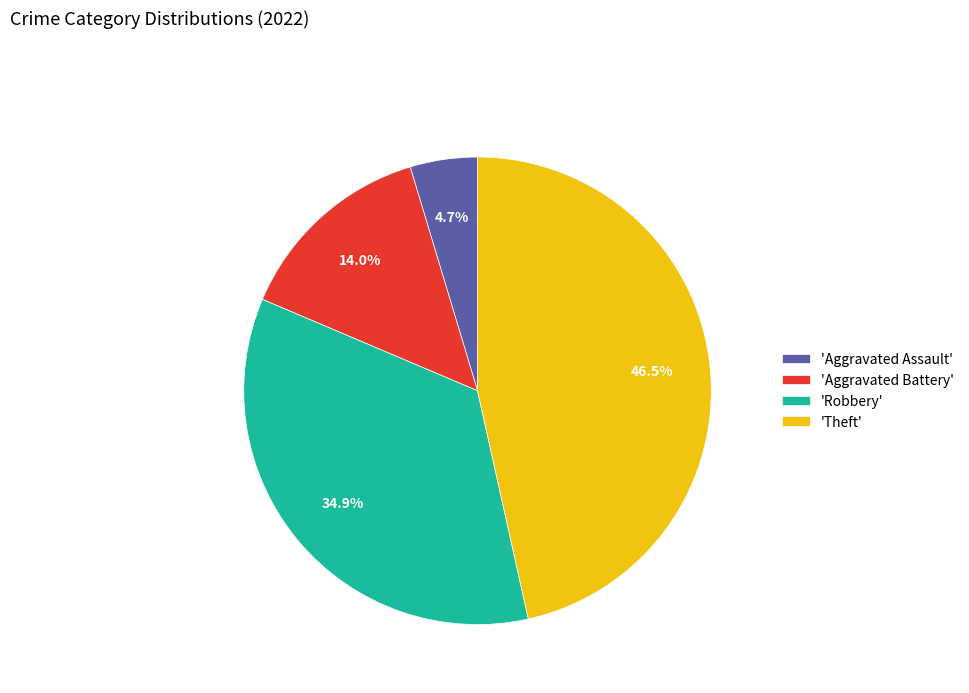

Which has a higher value, 'Aggravated Assault' or 'Robbery'?

'Robbery'